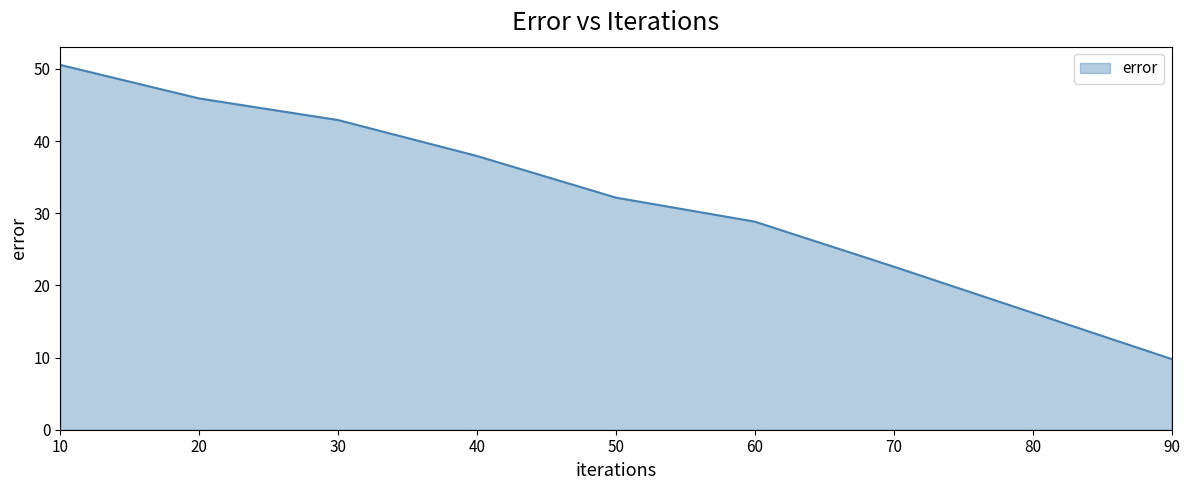

Approximately how many times larger is the value at 40 compared to 60?

1.3